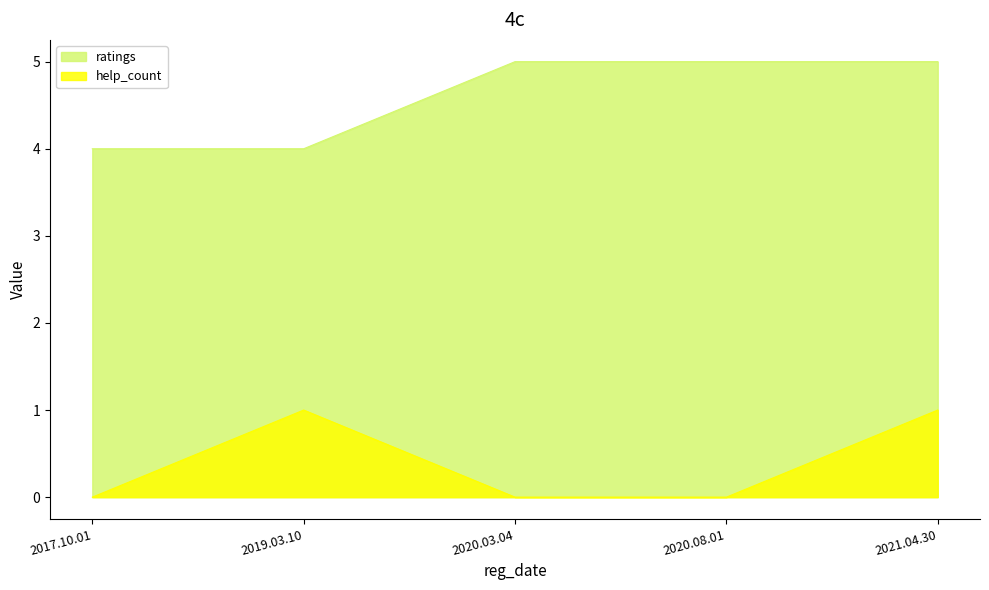

True or false: ratings and help_count cross at least once.

False